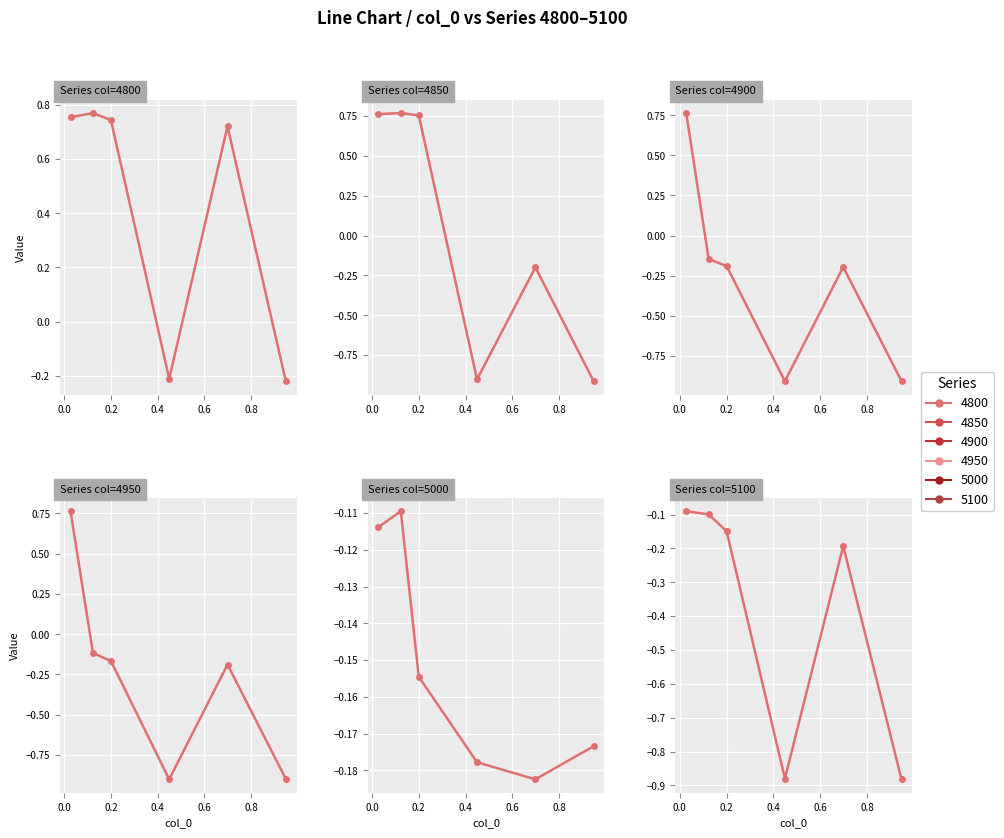

At how many categories does at least one series exceed 0?

4